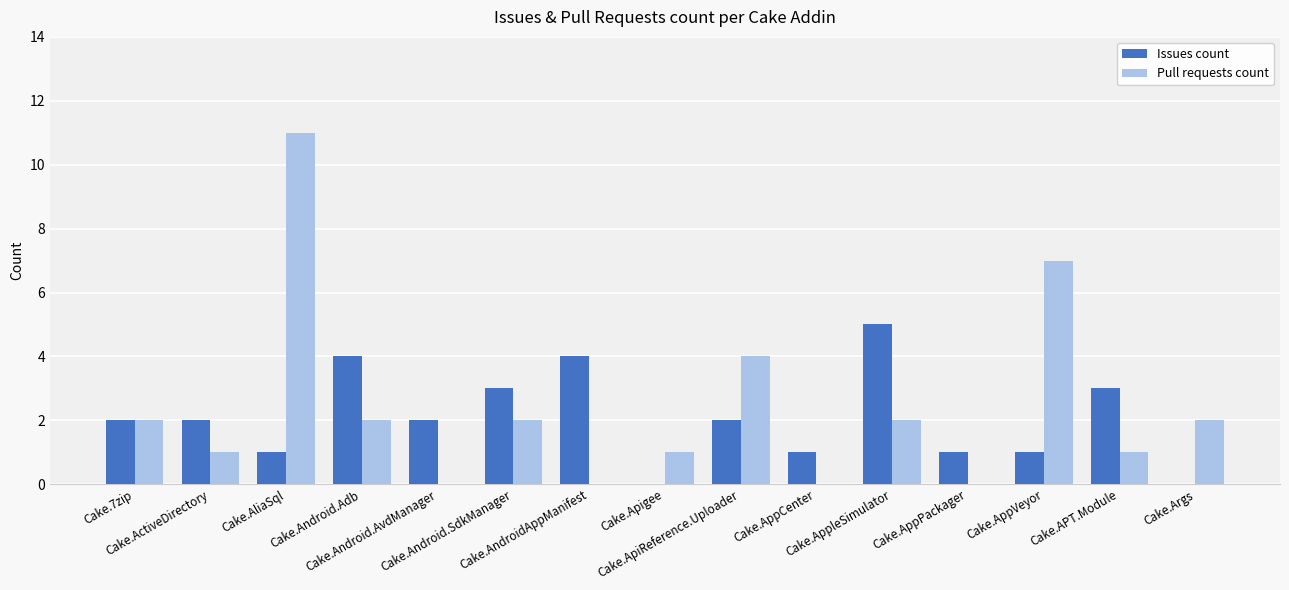

What is the highest value of the Pull requests count series?

11